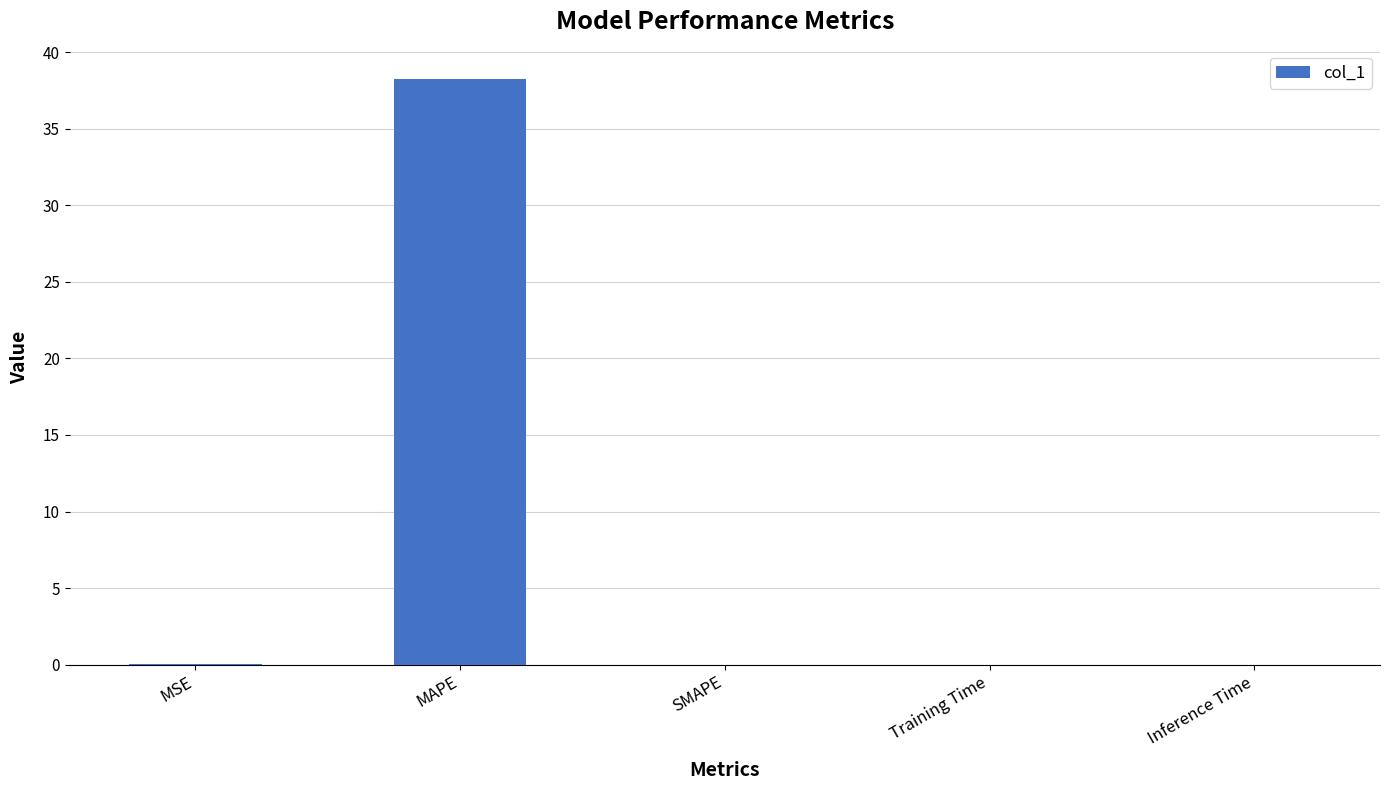

What is the sum of all values?

38.3